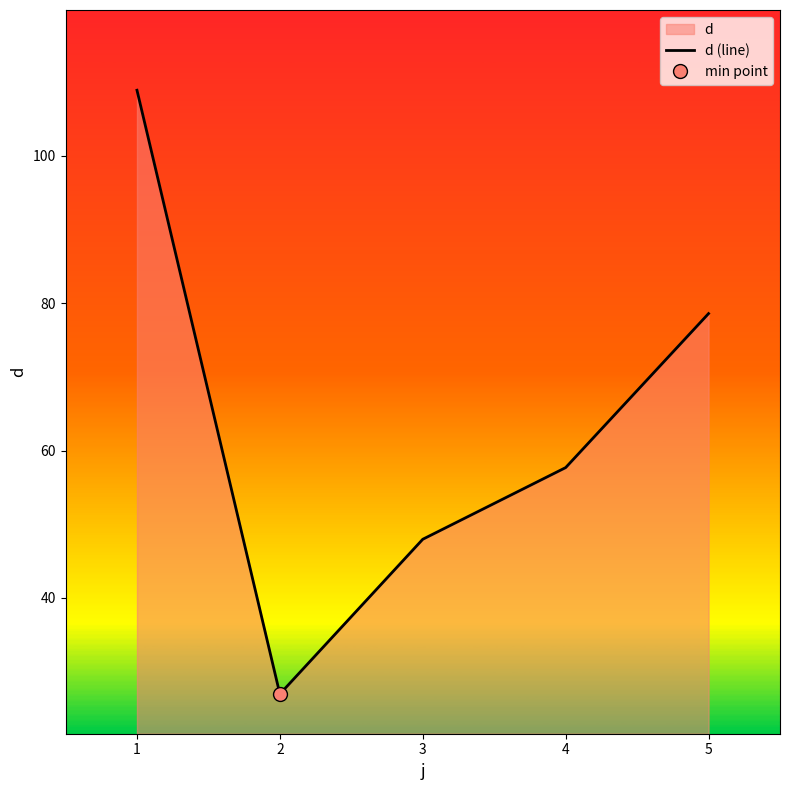

True or false: d (line) has a value of 57.7 at 4.

True